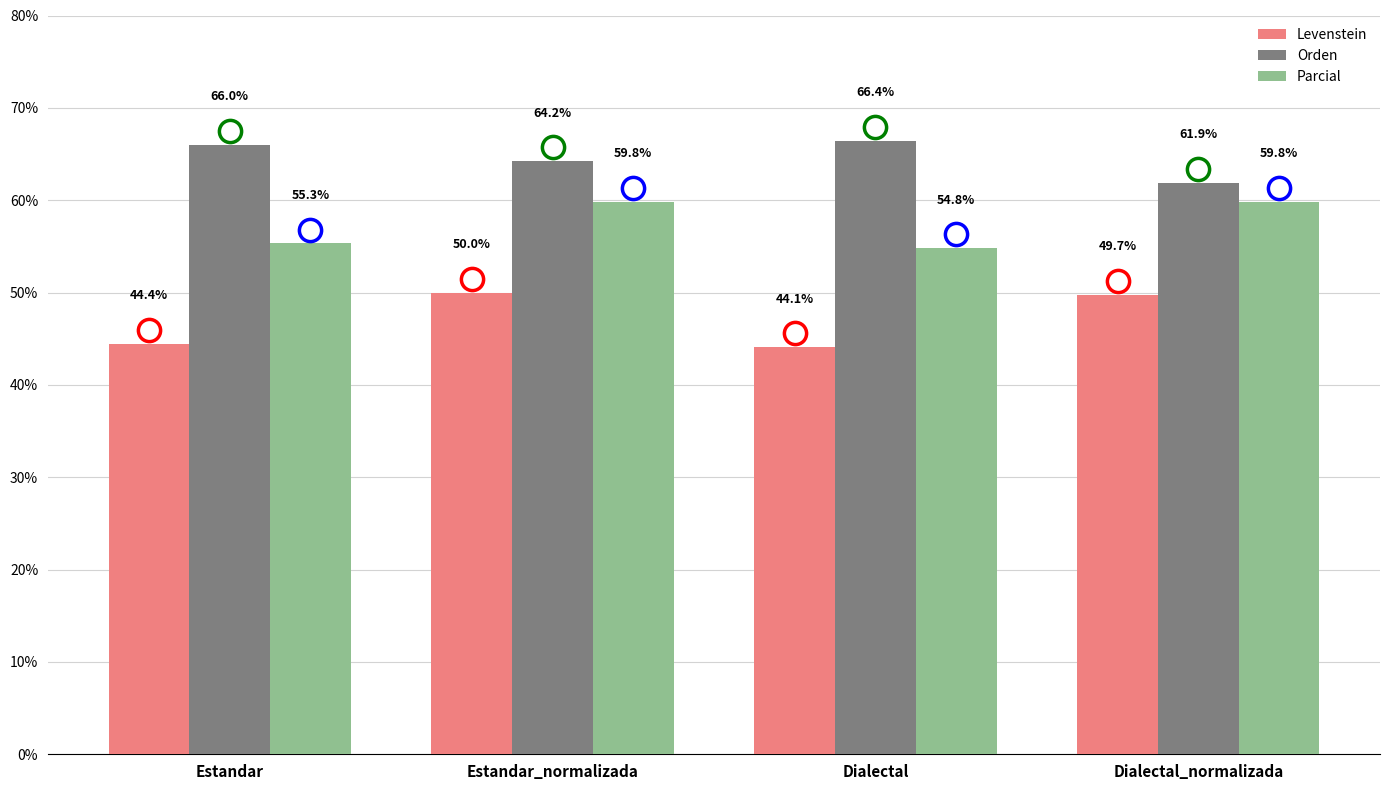

Reading left to right, list all the values displayed in this chart.

Levenstein: Estandar=44.4	Estandar_normalizada=50.0	Dialectal=44.1	Dialectal_normalizada=49.7
Orden: Estandar=66.0	Estandar_normalizada=64.2	Dialectal=66.4	Dialectal_normalizada=61.9
Parcial: Estandar=55.3	Estandar_normalizada=59.8	Dialectal=54.8	Dialectal_normalizada=59.8